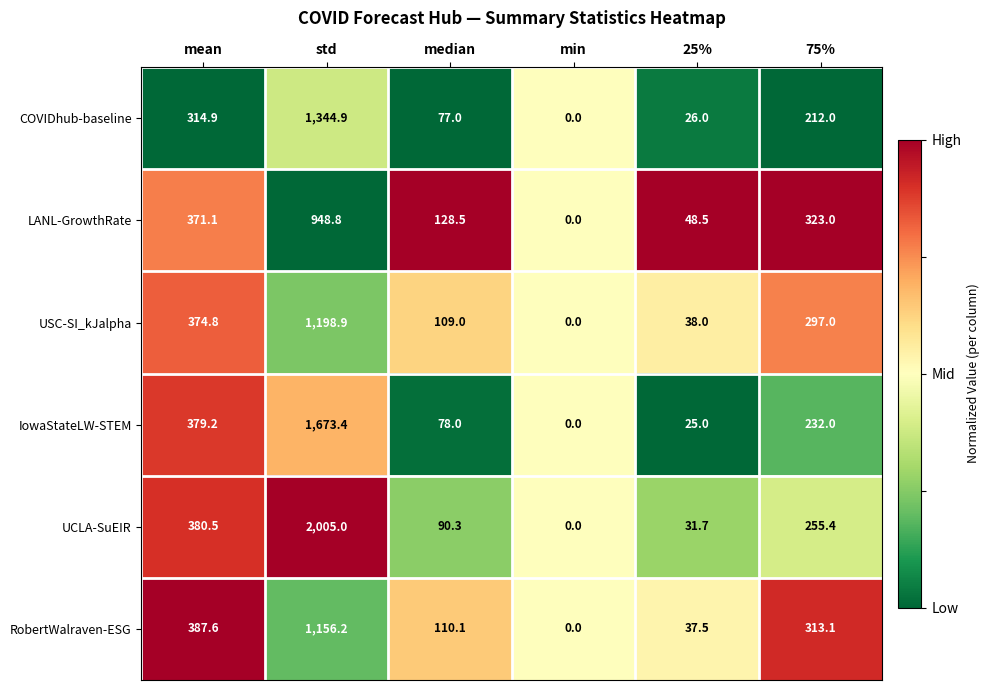

The COVIDhub-baseline series shows 36.1 at 25%. True or false?

False